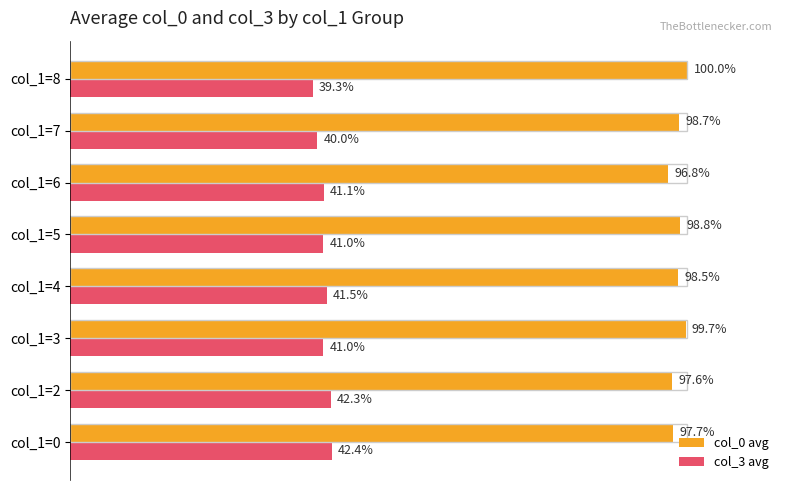

Between col_1=6 and col_1=7, which series saw the biggest shift?

col_0 avg